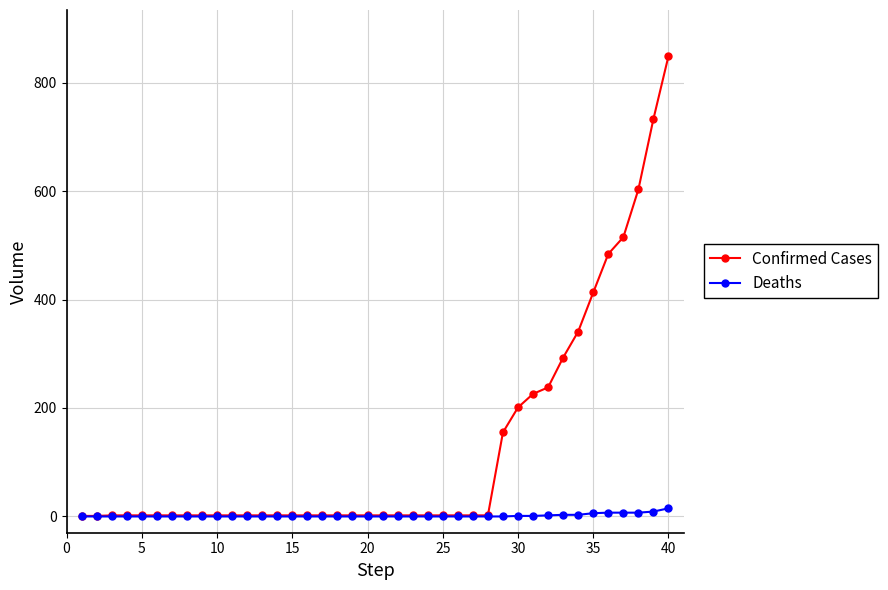

Rank the series by their maximum value, from highest to lowest.

Confirmed Cases, Deaths